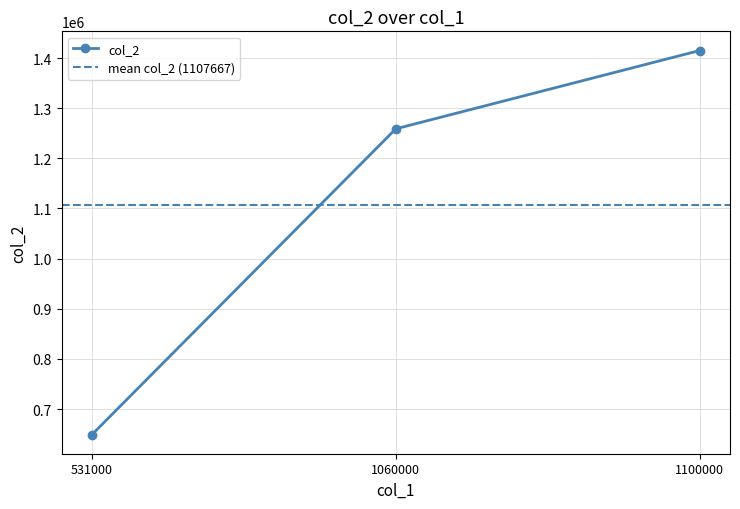

Which series has the widest spread of values?

col_2